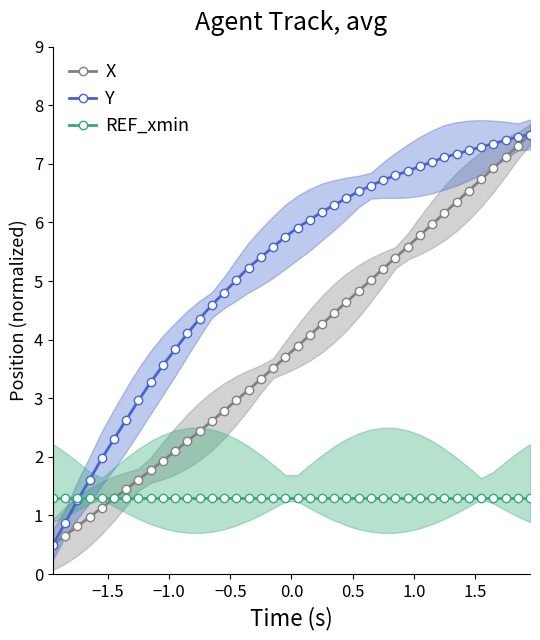

What is the value of the X point at the 29th from the left?

5.4